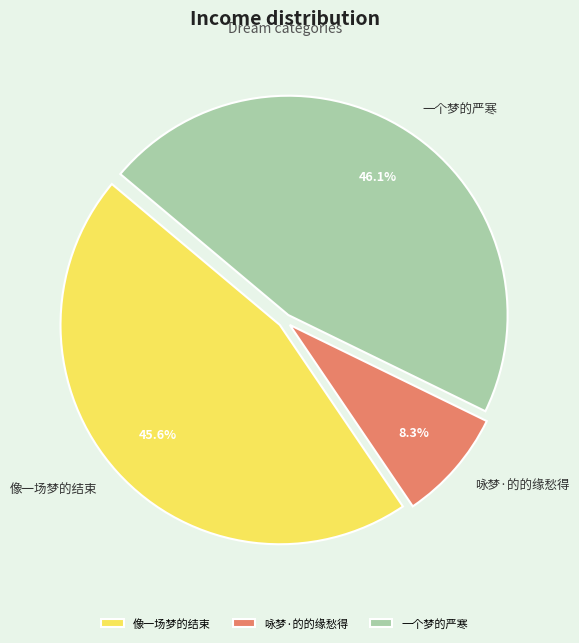

To the nearest percent, what is the difference between the largest and smallest slice percentages?

38%